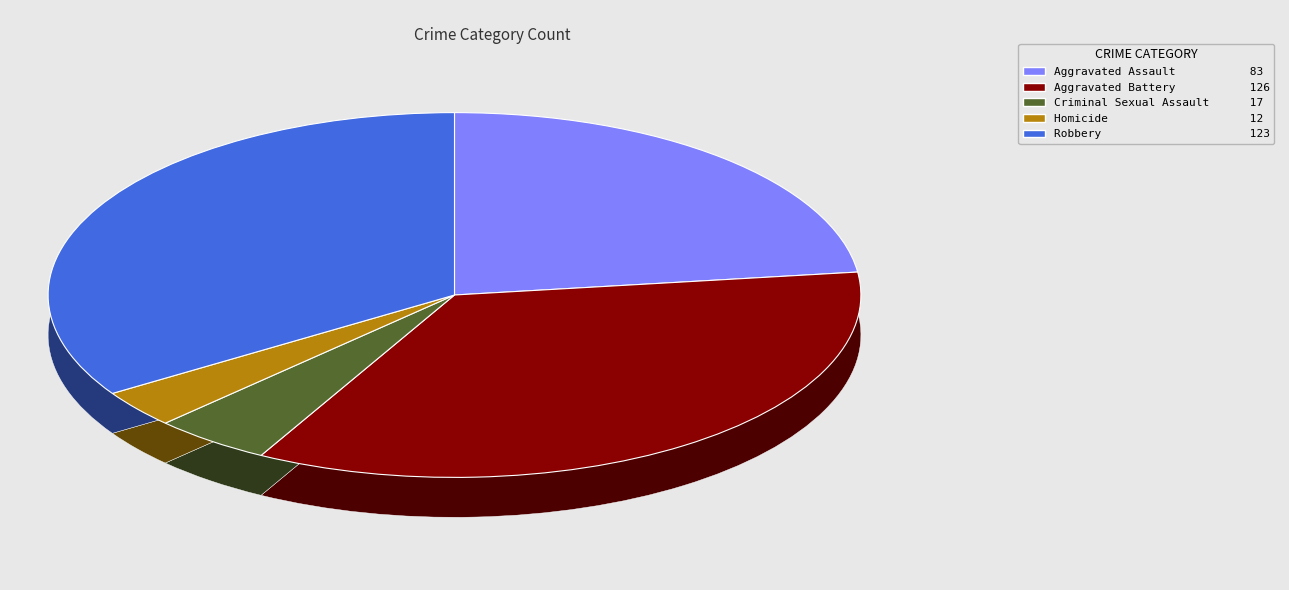

What percentage is the Criminal Sexual Assault slice, to the nearest percent?

5%